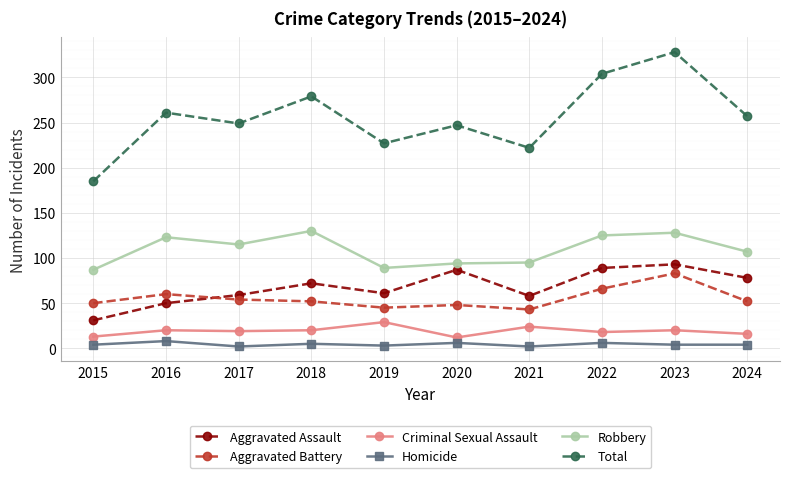

What are all the series names shown in the legend?

Aggravated Assault, Aggravated Battery, Criminal Sexual Assault, Homicide, Robbery, Total